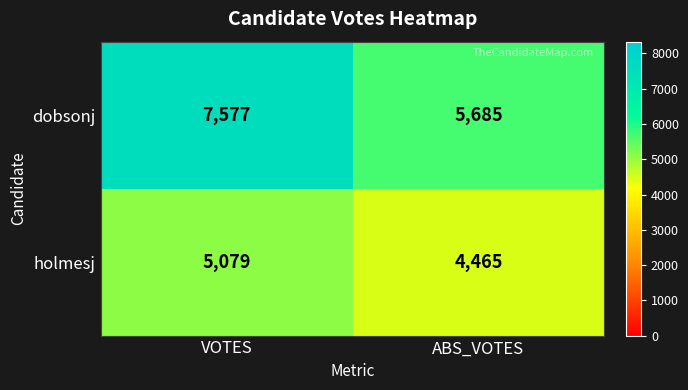

Reading left to right, list all the values displayed in this chart.

dobsonj: 7577	5685
holmesj: 5079	4465